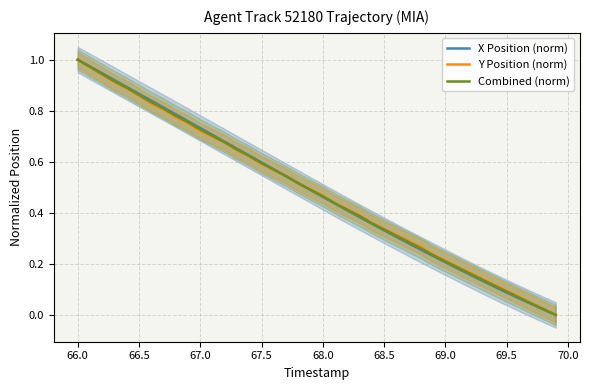

What is the difference between the maximum and minimum values in the Y Position (norm) series?

1.0